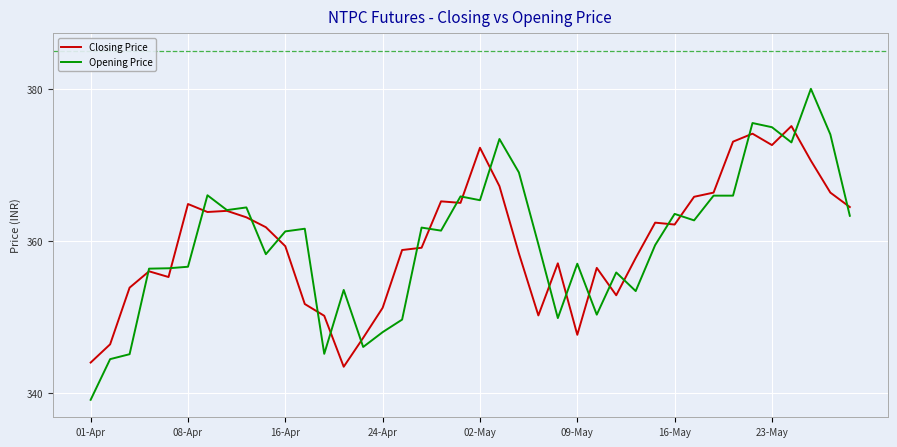

How many values in the Closing Price series are below 361?

20